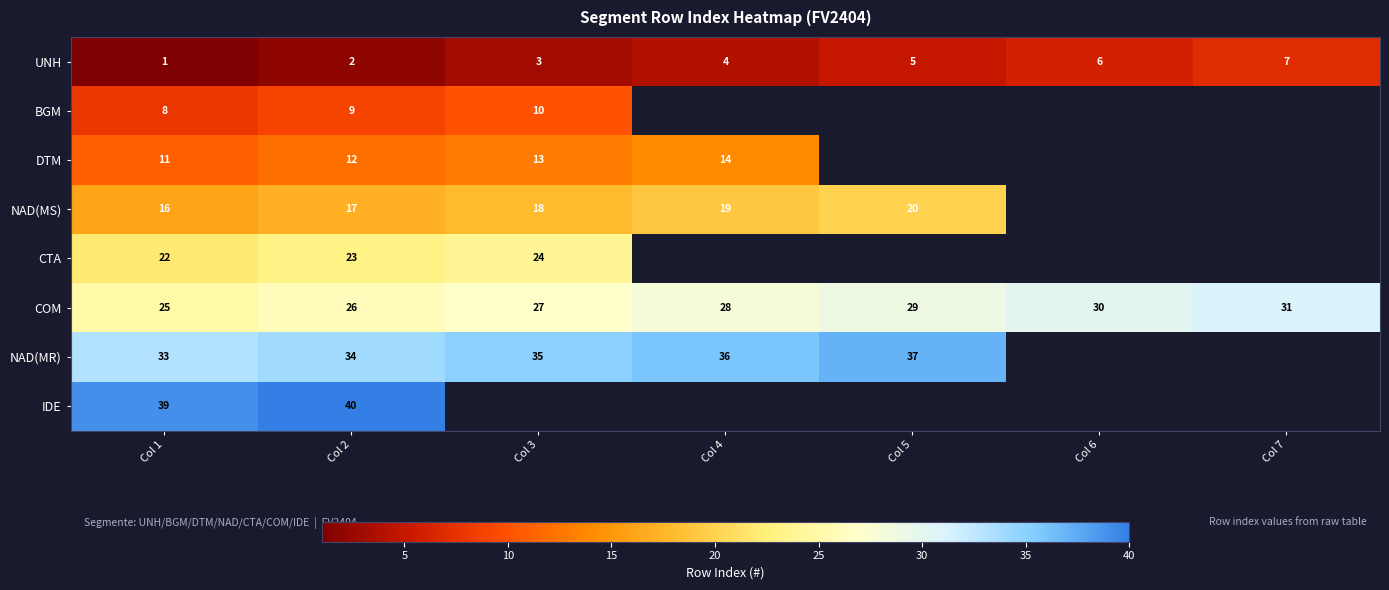

Is the value of COM at Col 6 greater than the value of IDE at Col 2?

No